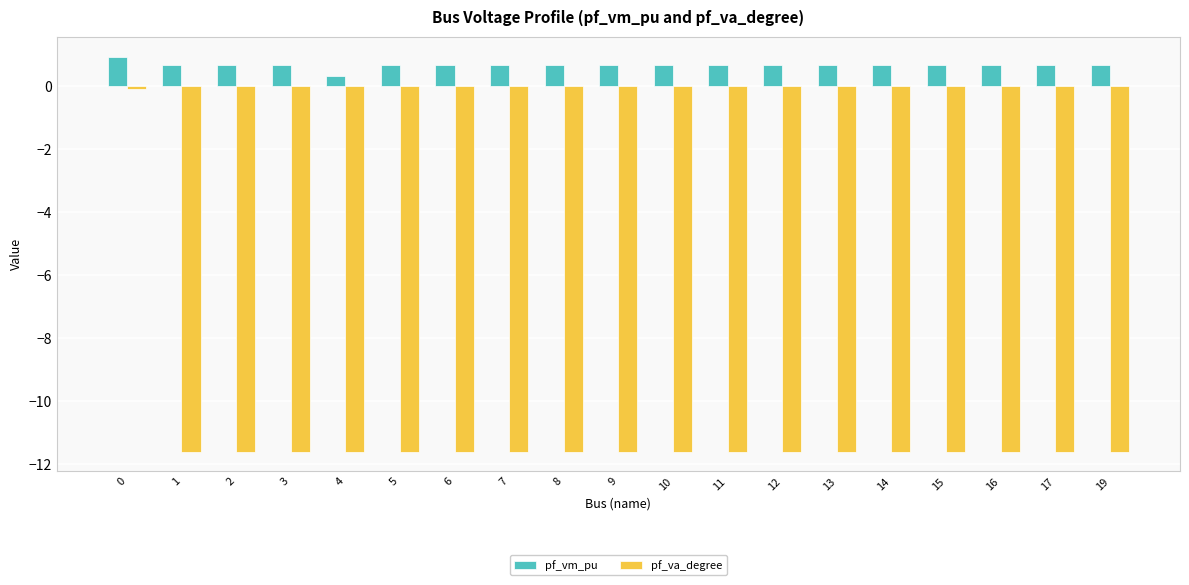

Are the bars grouped side by side (vs. stacked)?

Yes